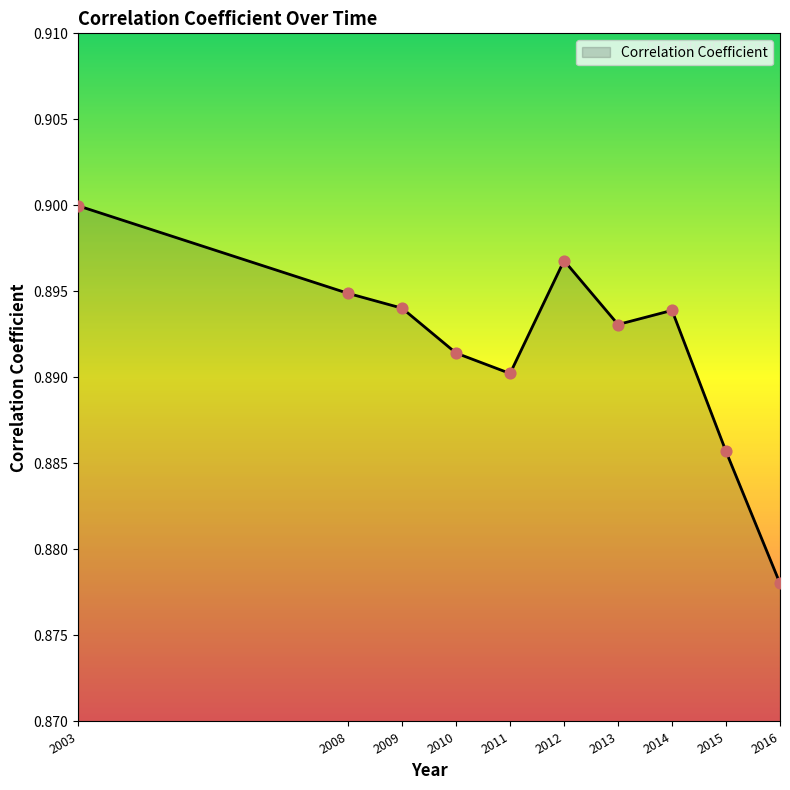

Between 2009 and 2003, which is larger?

2003